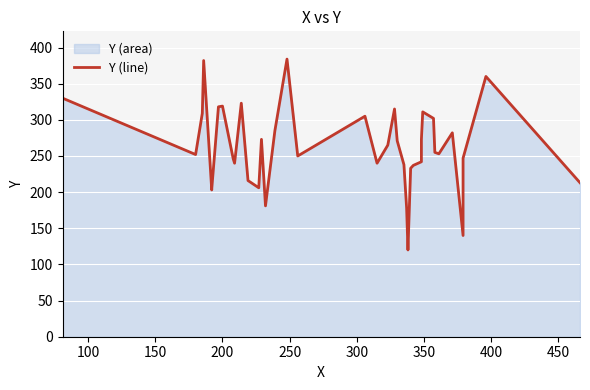

Reading left to right, list all the values displayed in this chart.

330	252	309	382	203	204	318	319	246	240	323	216	206	273	181	285	384	250	305	240	265	315	271	238	178	120	233	237	242	273	311	302	255	253	282	140	241	247	360	213